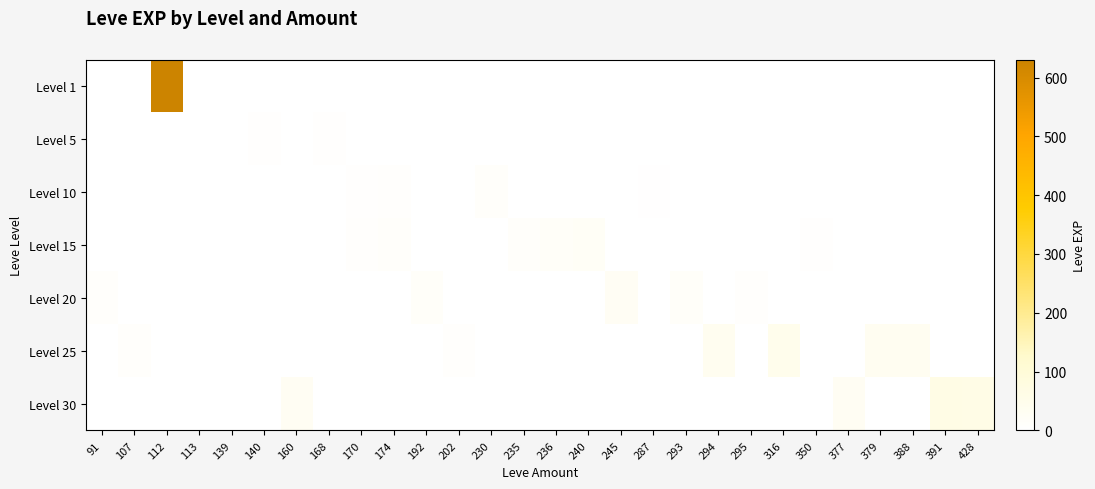

What is the difference between the highest and lowest values at 428?

62